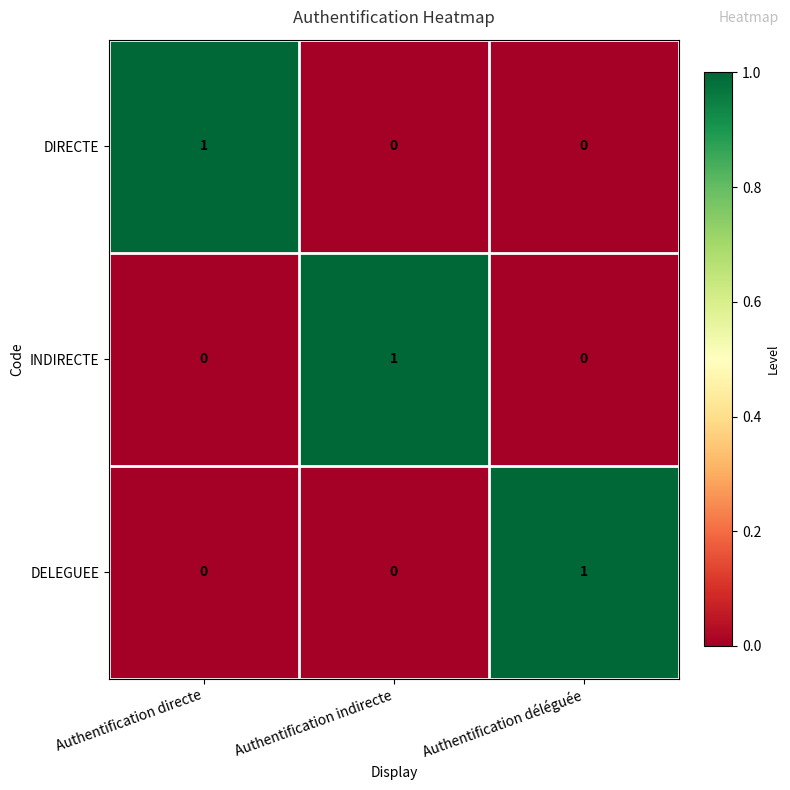

At how many categories does at least one series exceed 0?

3